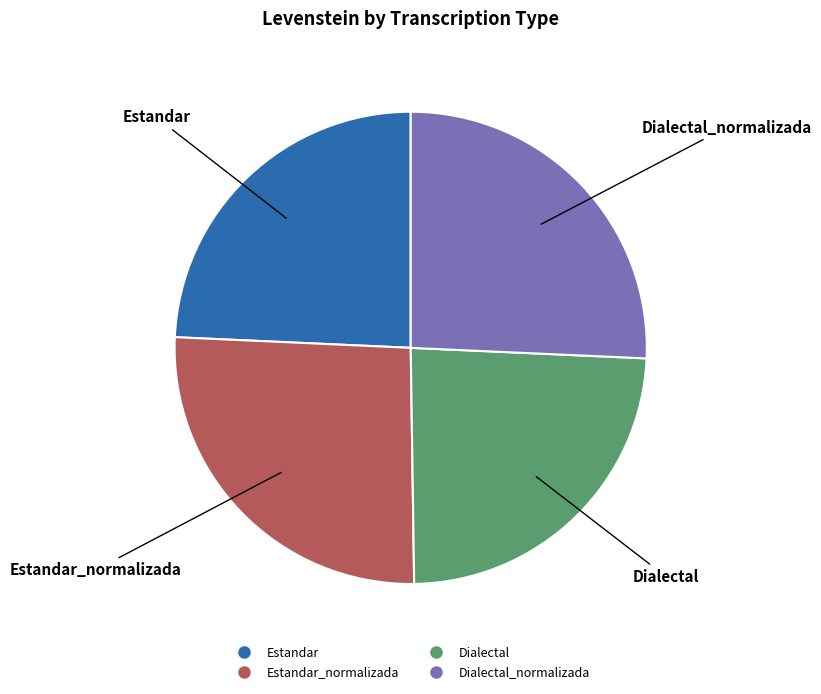

Does any single category account for the majority?

No